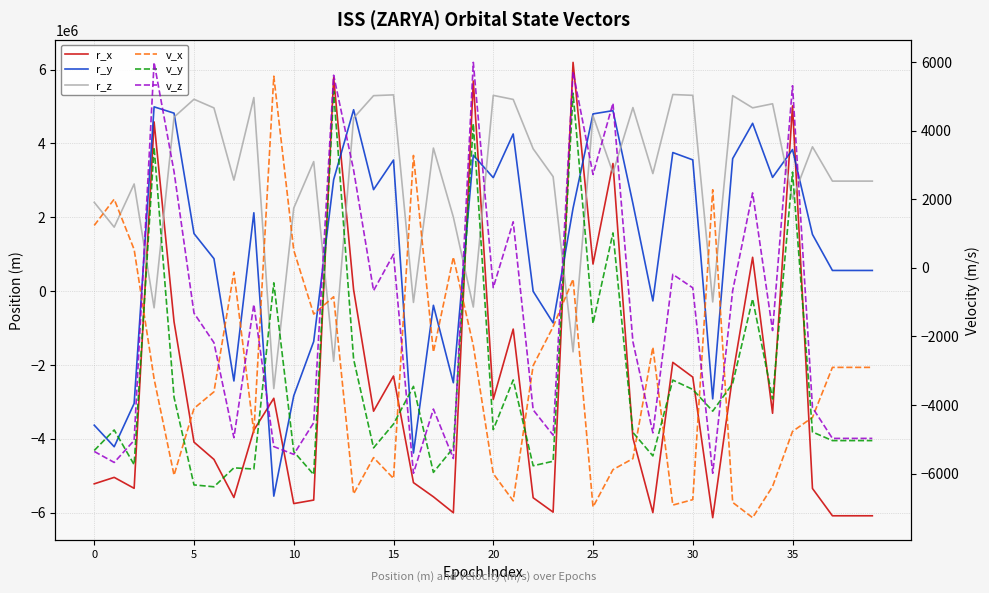

At how many categories does at least one series exceed 3757766?

25